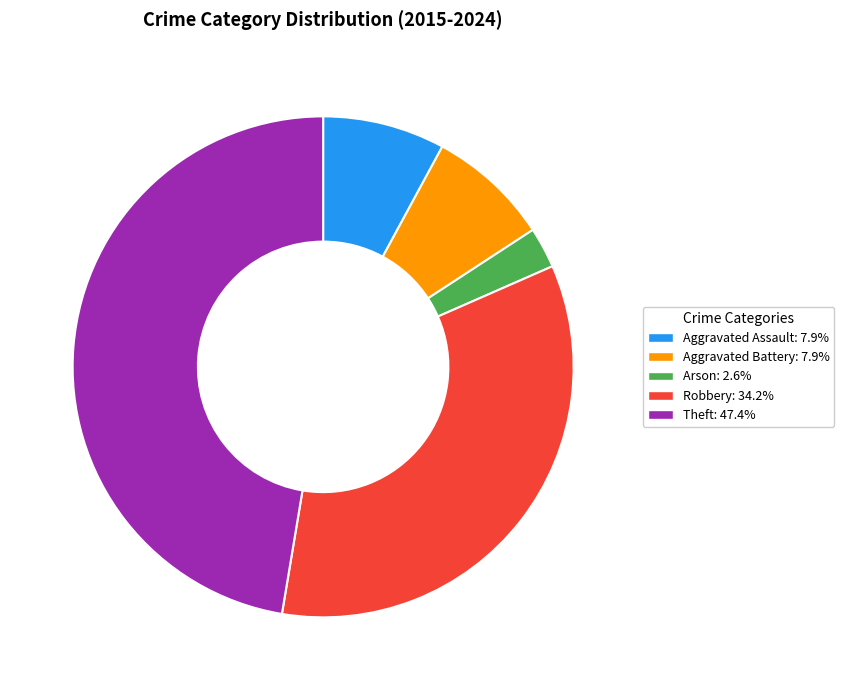

Do Robbery and Theft together represent more than half of the pie?

Yes